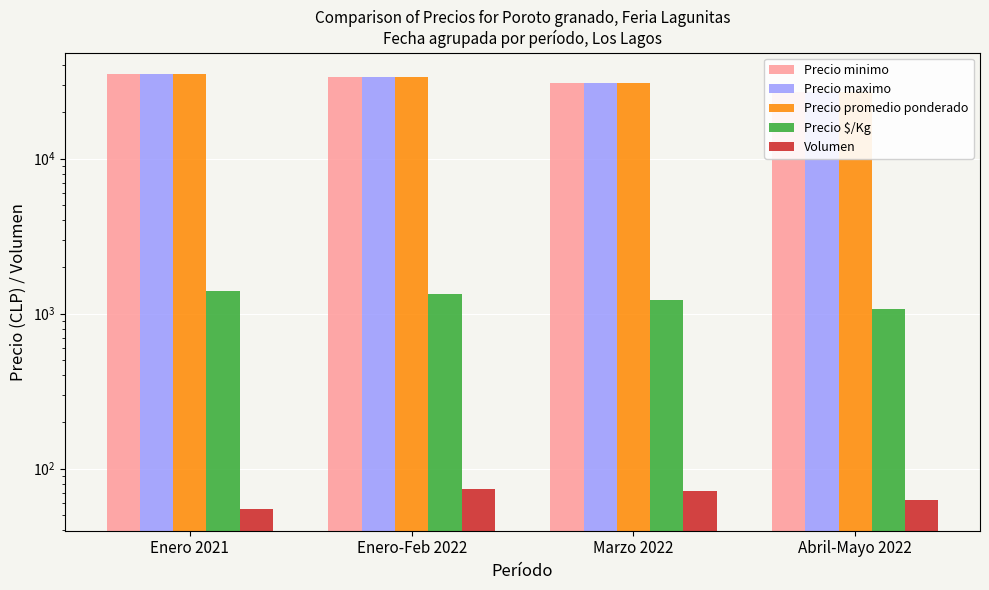

What is the highest value of the Precio $/Kg series?

1400